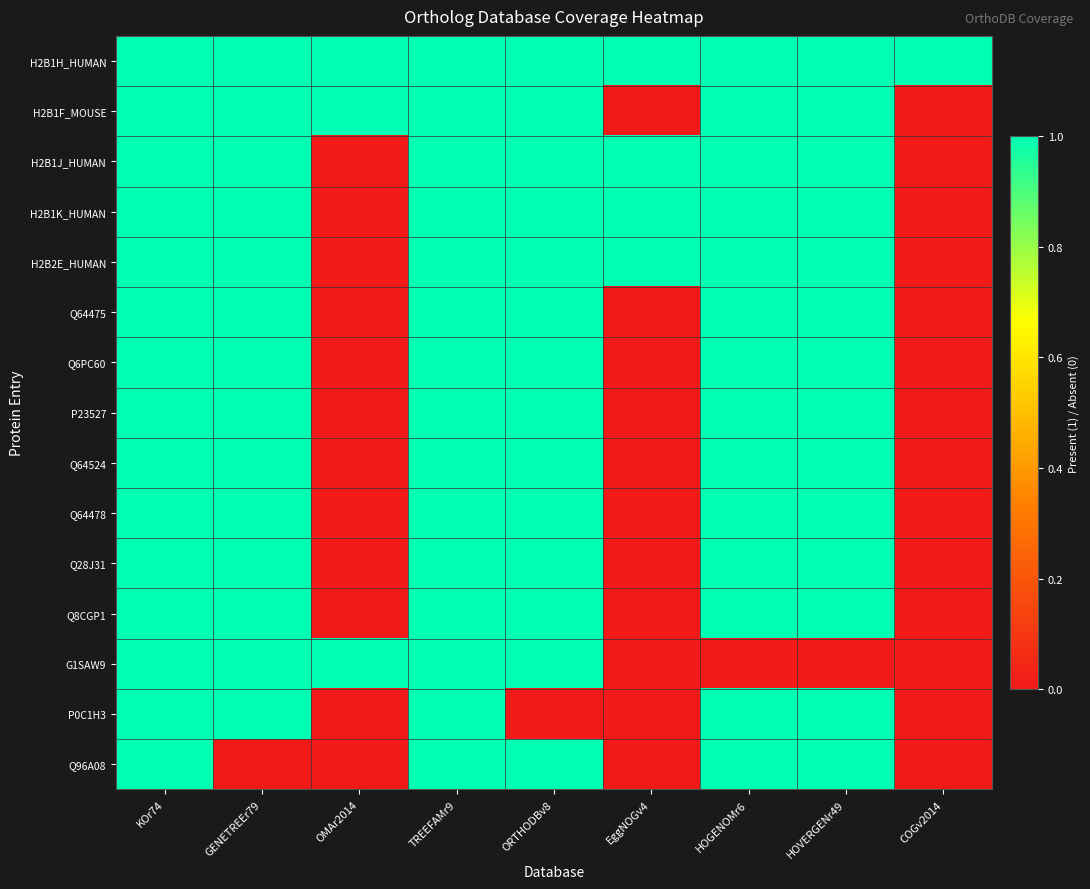

Which has a higher value, KOr74 or TREEFAMr9?

KOr74